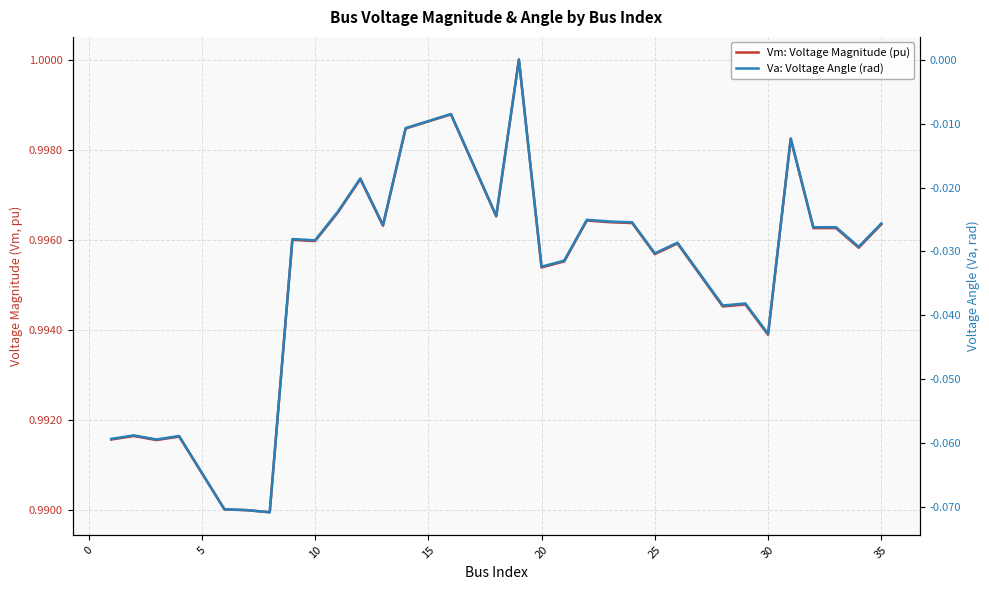

List the series in order of their overall mean, lowest first.

Va: Voltage Angle (rad), Vm: Voltage Magnitude (pu)